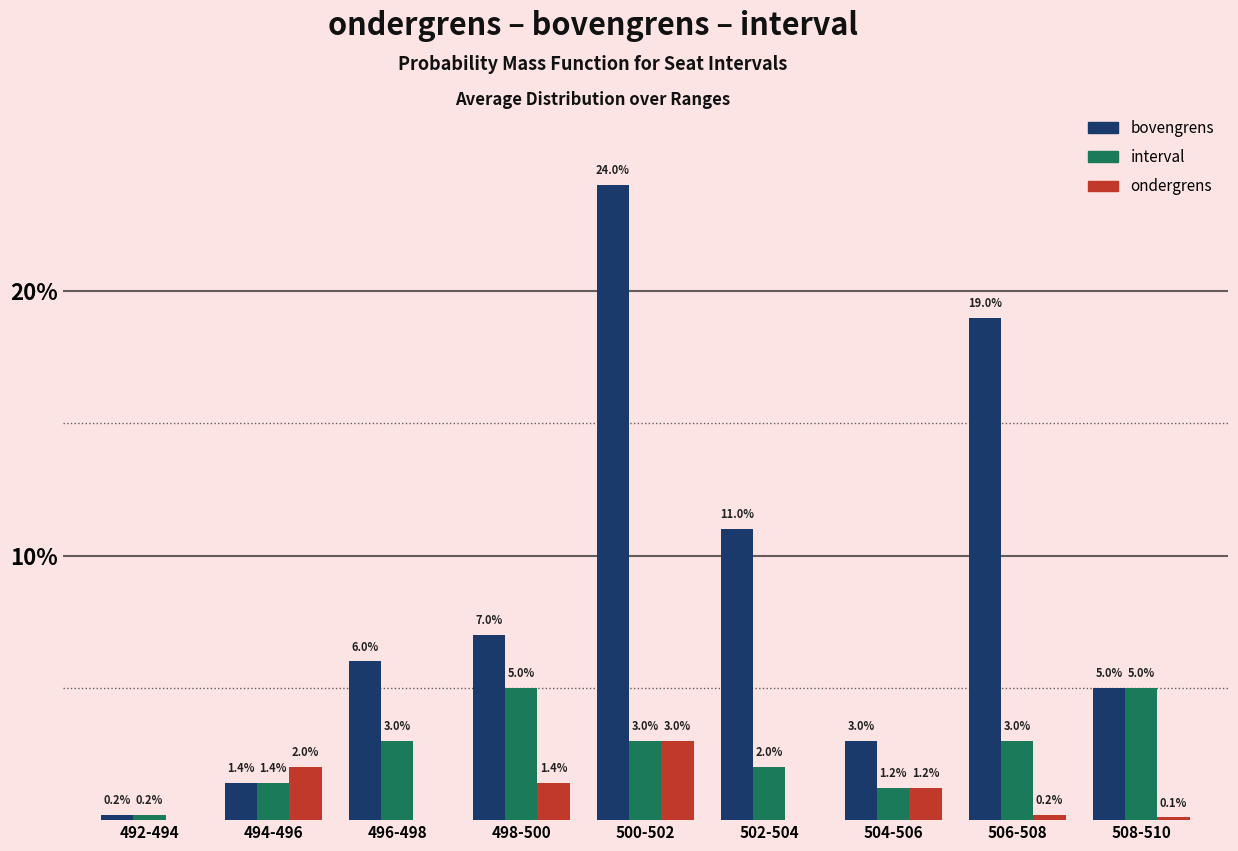

Which label corresponds to the largest value in the chart?

500-502